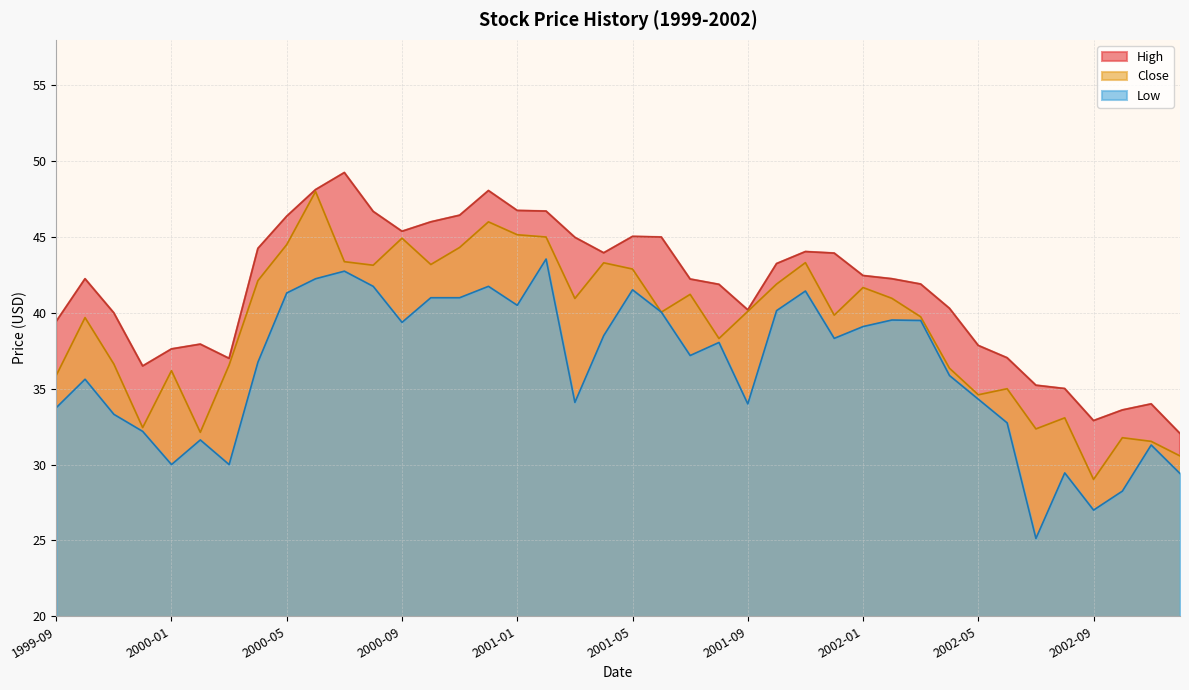

How many distinct data groups are displayed?

3